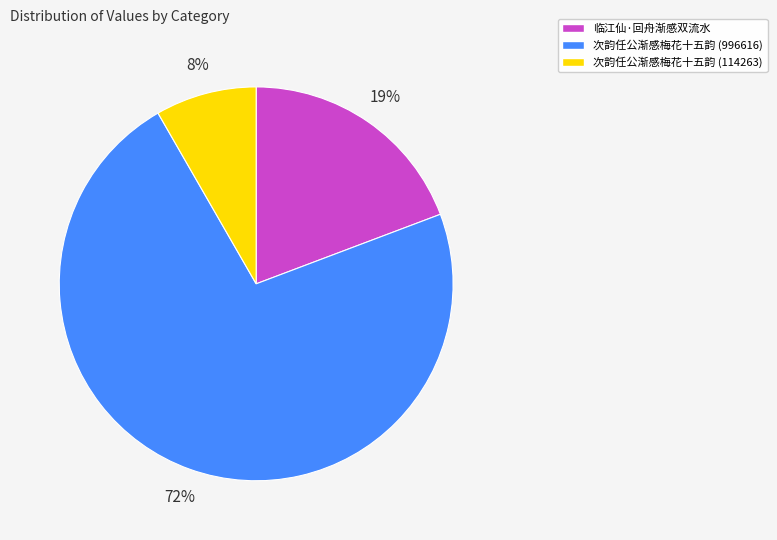

How many slices are in this pie chart?

3